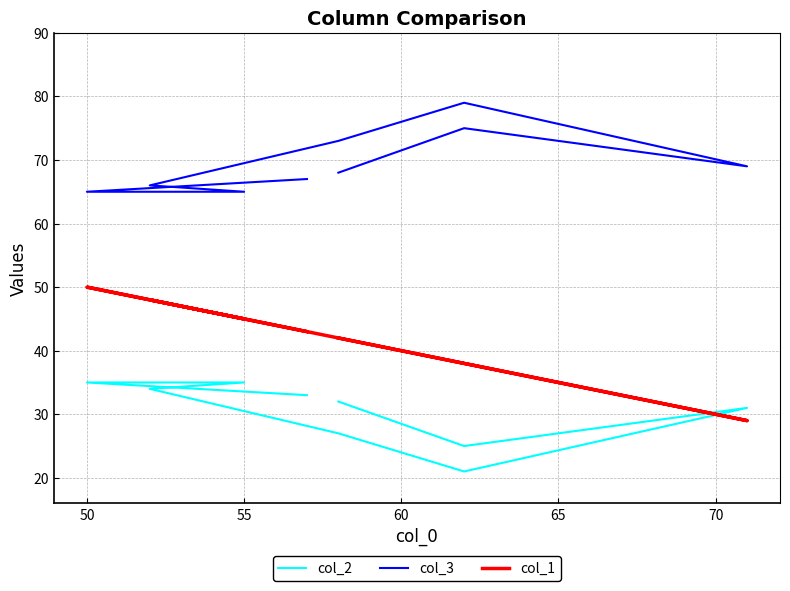

True or false: col_1 has a value of 85 at 70.

False